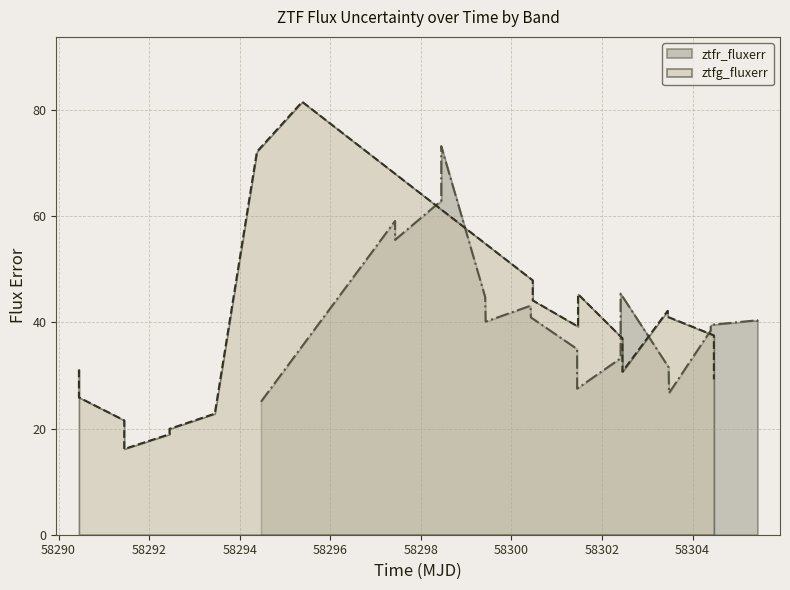

Which series has the widest spread of values?

ztfg_fluxerr